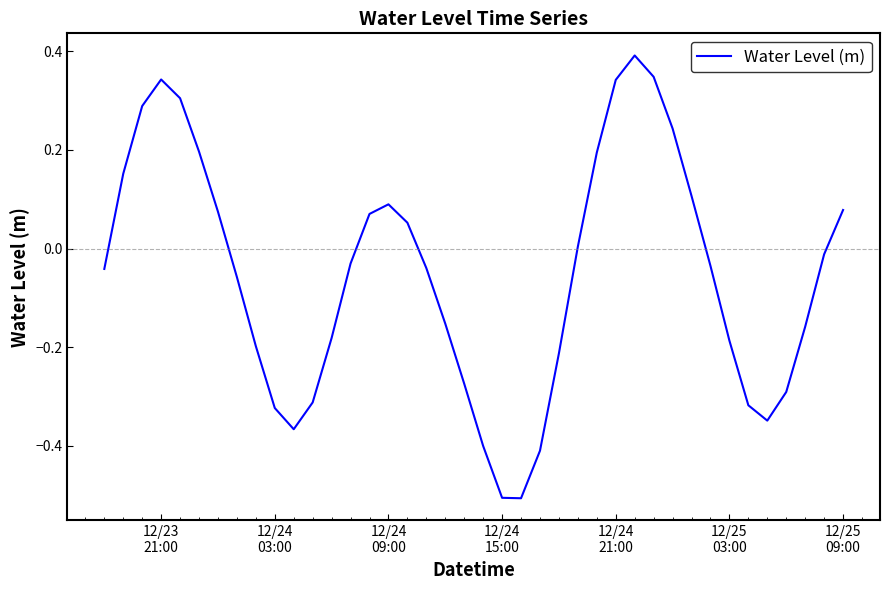

How many lines are shown in the chart?

1